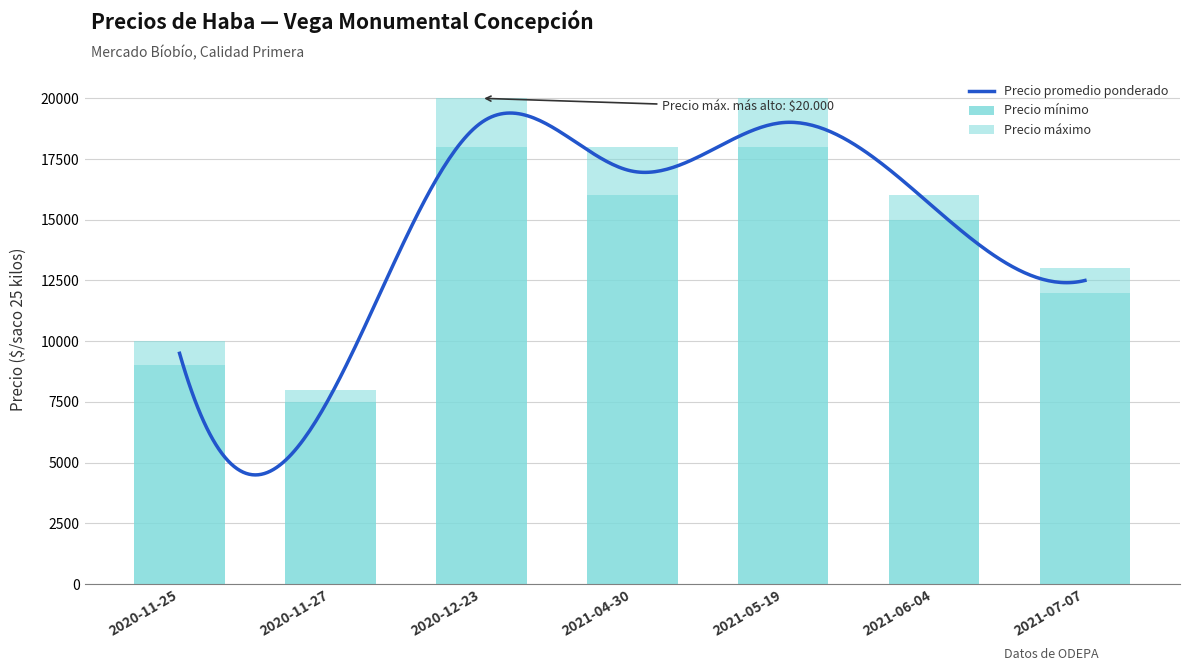

Which category has the highest value across all series?

2020-12-23